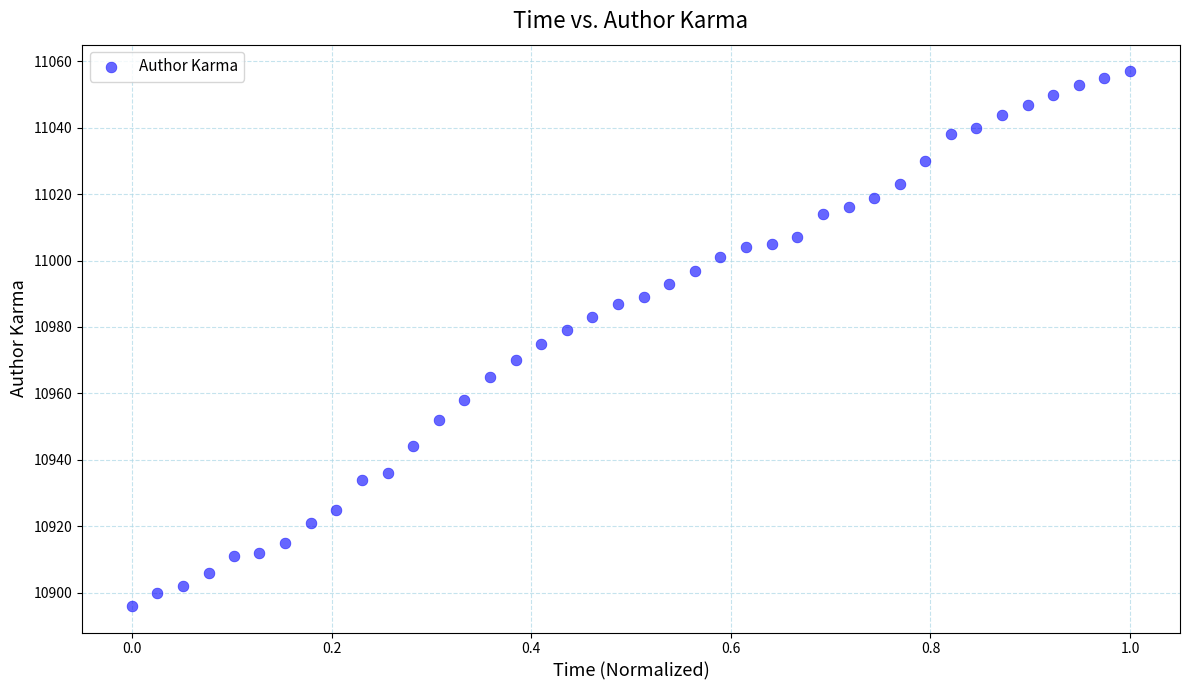

What is the range of Y values (max minus min)?

161